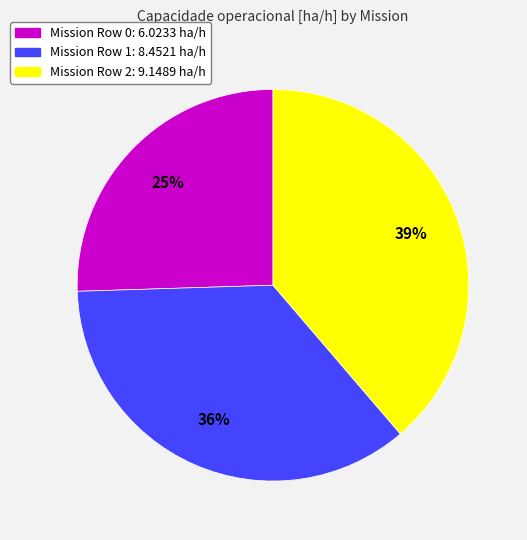

Is there any slice that represents more than half of the pie?

No